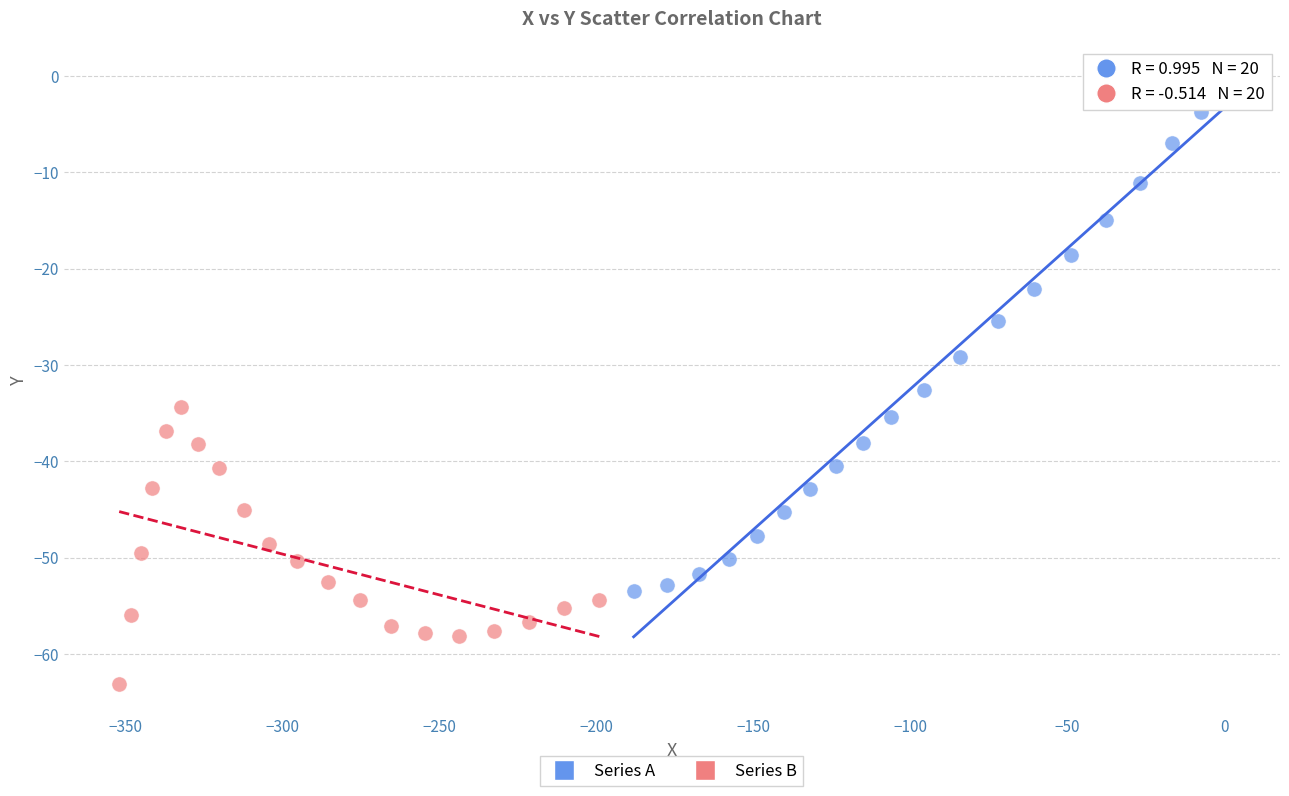

Which series reaches the minimum Y coordinate?

Series B